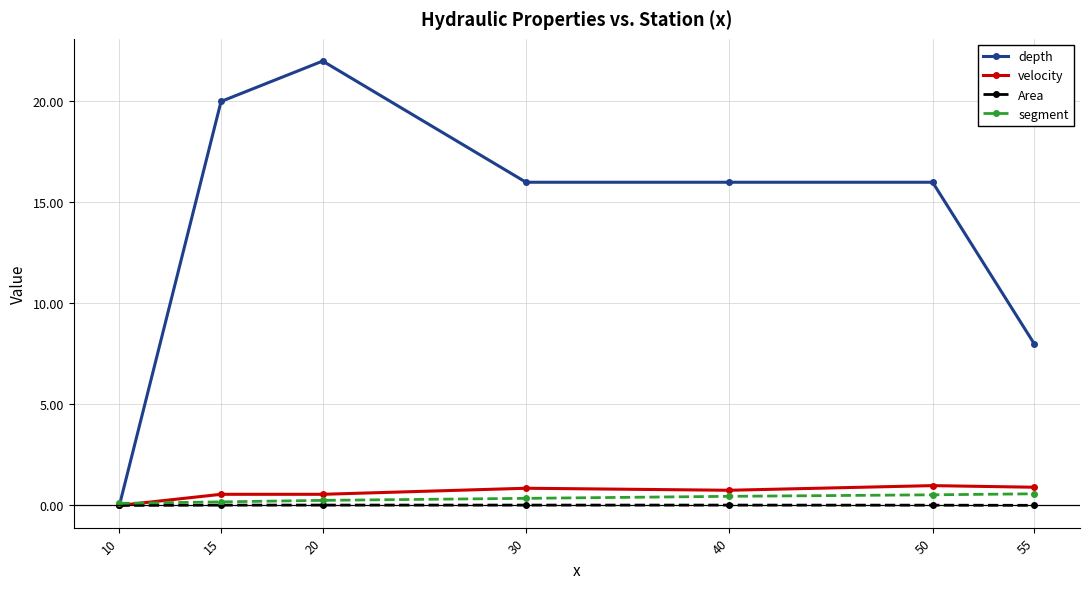

How many lines are shown in the chart?

4